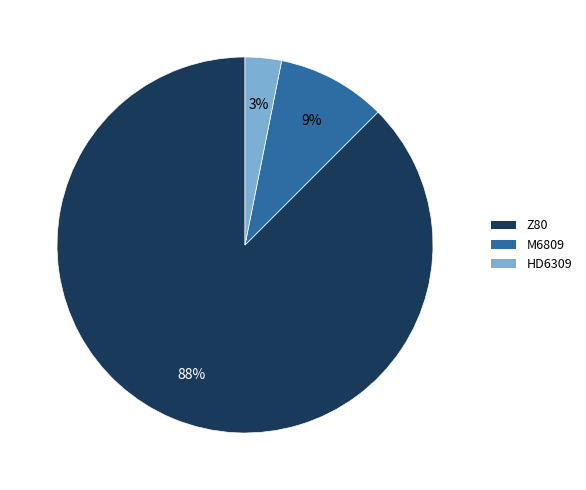

To the nearest percent, what is the combined percentage of Z80 and HD6309?

91%